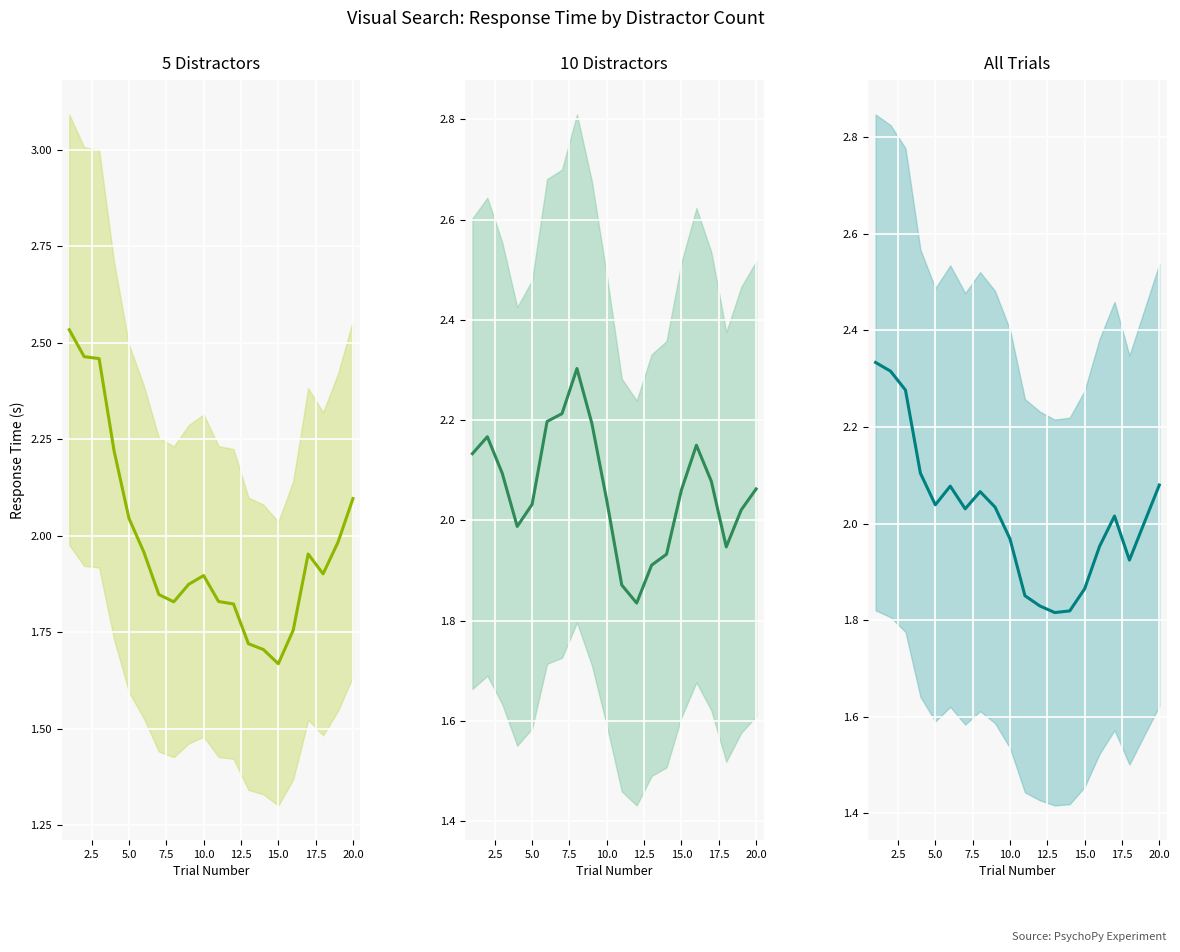

What is the difference between the maximum and minimum values in the All Trials series?

0.5